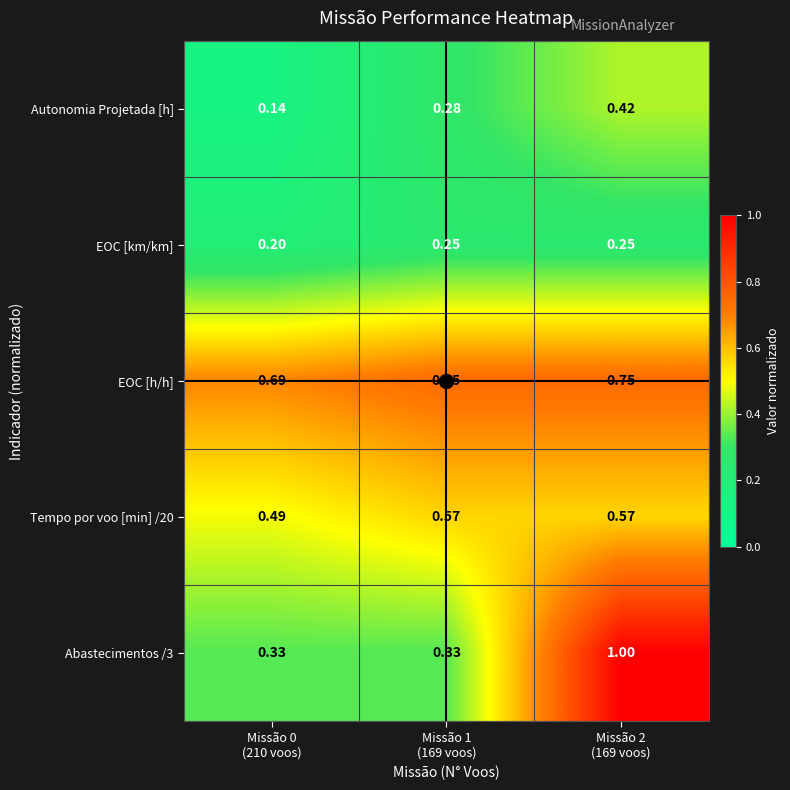

Which series has the largest total across all categories?

EOC [h/h]